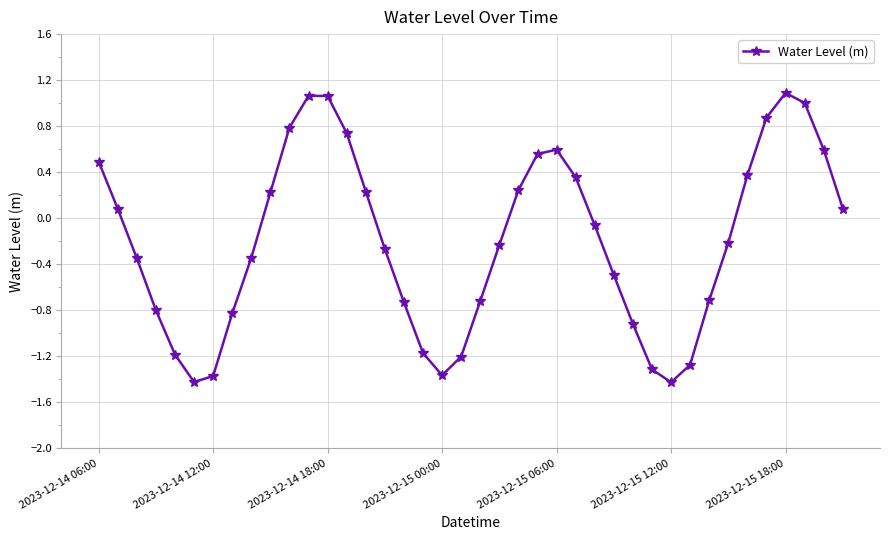

How many interior local valleys (lower than both neighbors) does the data have?

3